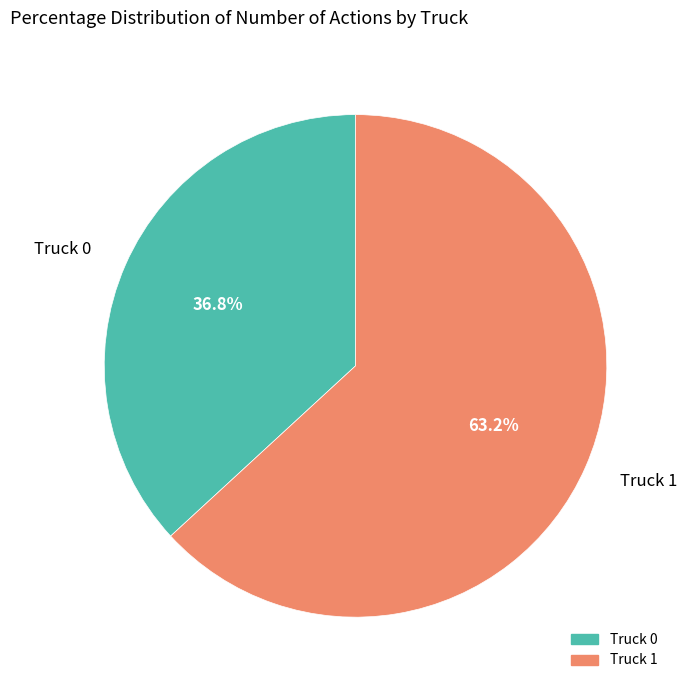

Between Truck 1 and Truck 0, which is larger?

Truck 1